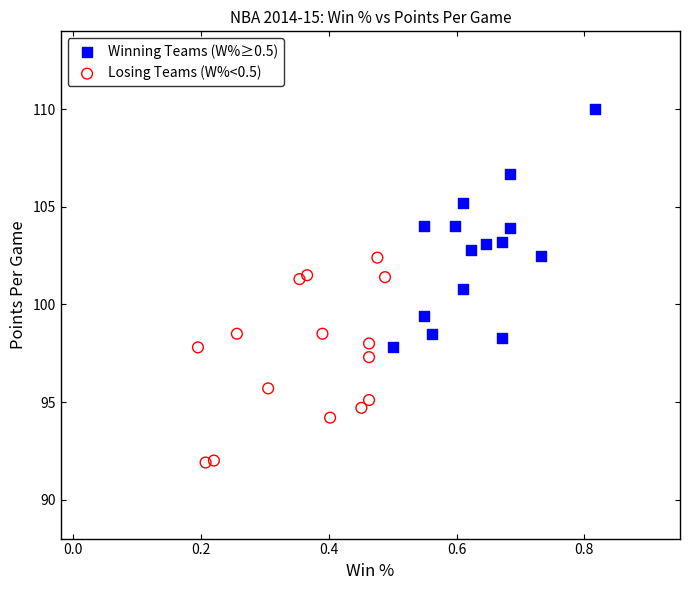

Which series has the largest Y range (max minus min)?

Winning Teams (W%≥0.5)